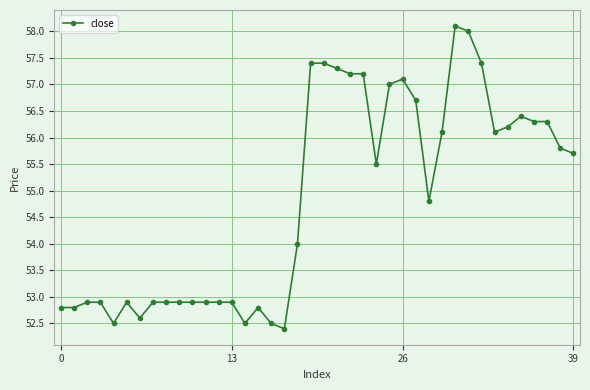

What is the greatest value displayed?

58.1